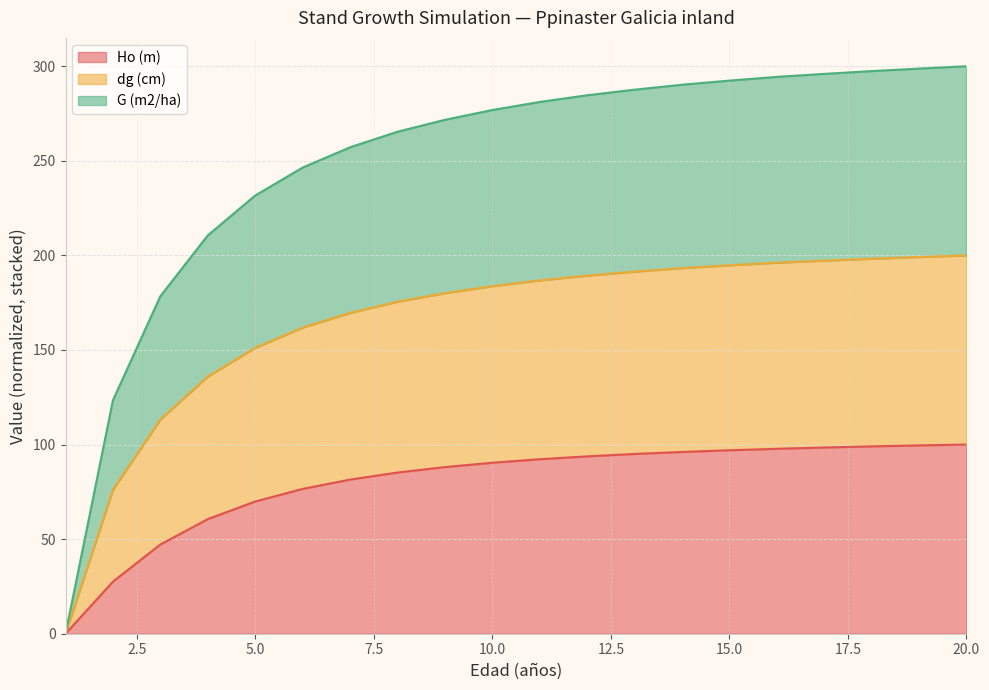

How many lines are shown in the chart?

3